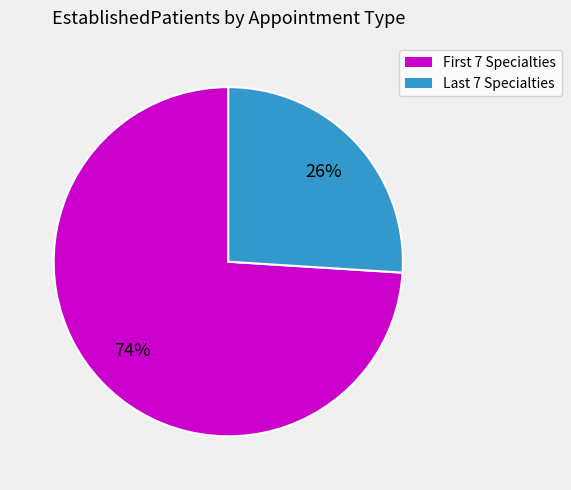

Is there a majority slice in this chart?

Yes